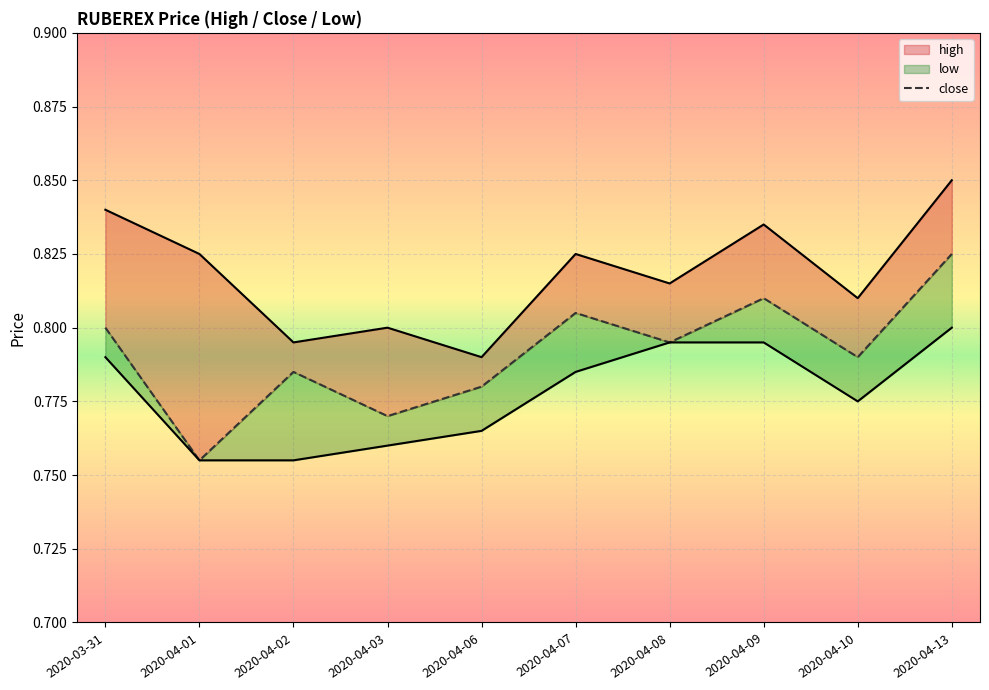

At which category does high reach its first local valley?

2020-04-02